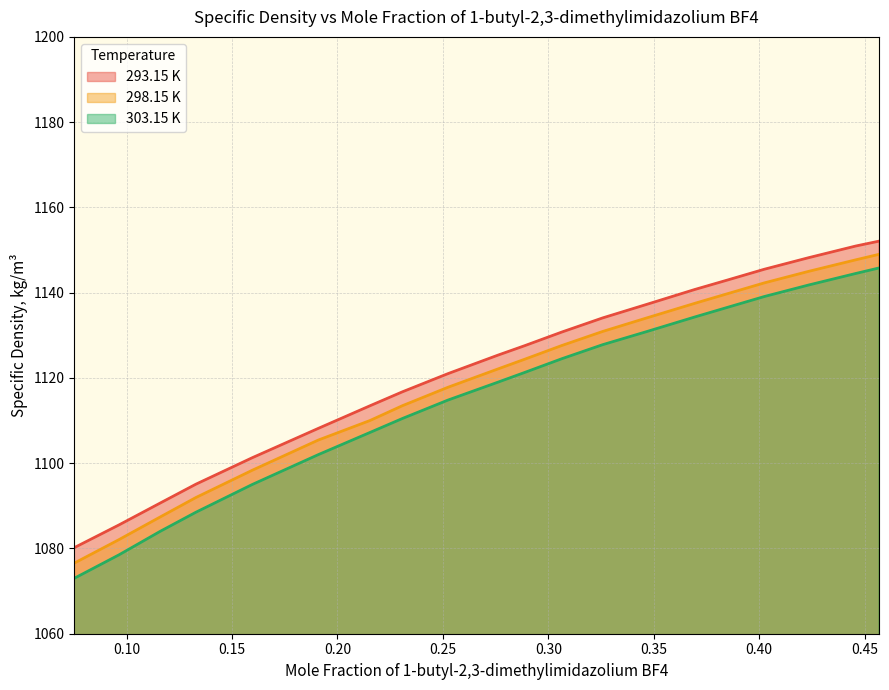

At which label is 298.15 K closest to 1112?

0.2309